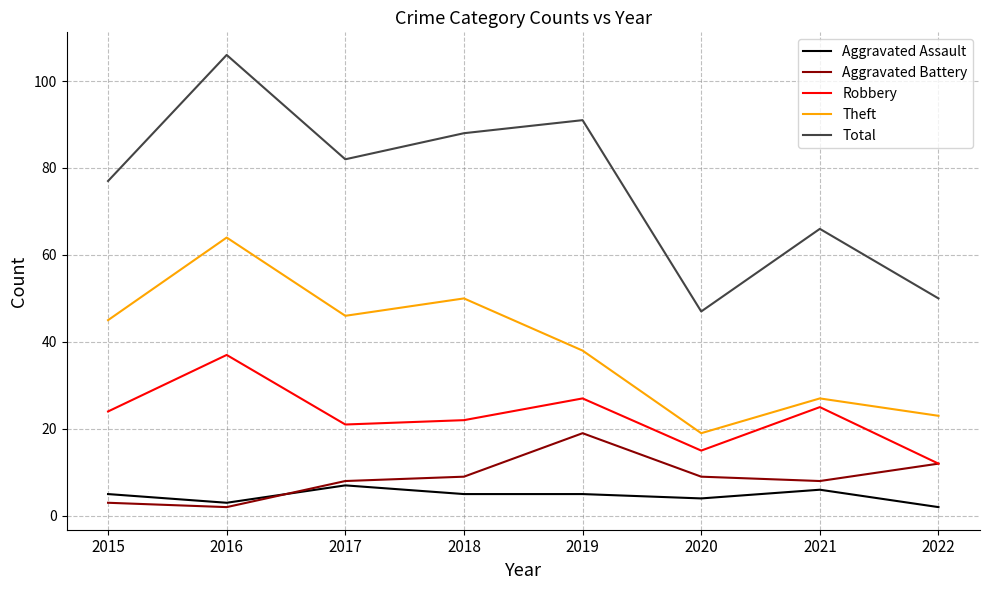

Does the chart have visible grid lines?

Yes